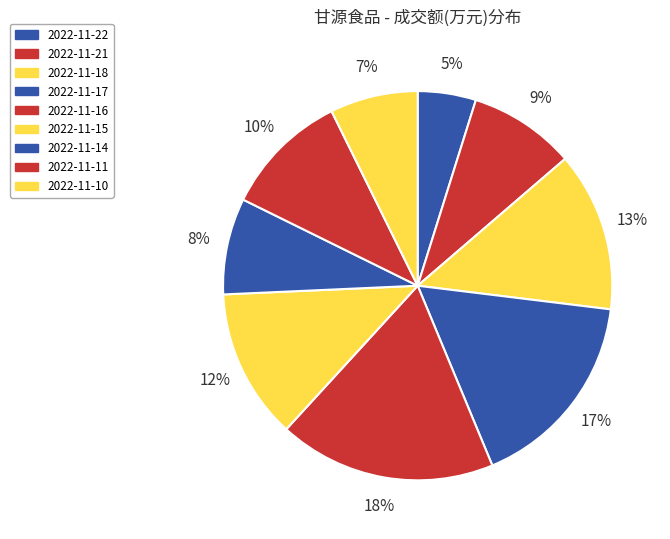

What percentage is the 2022-11-10 slice, to the nearest percent?

7%